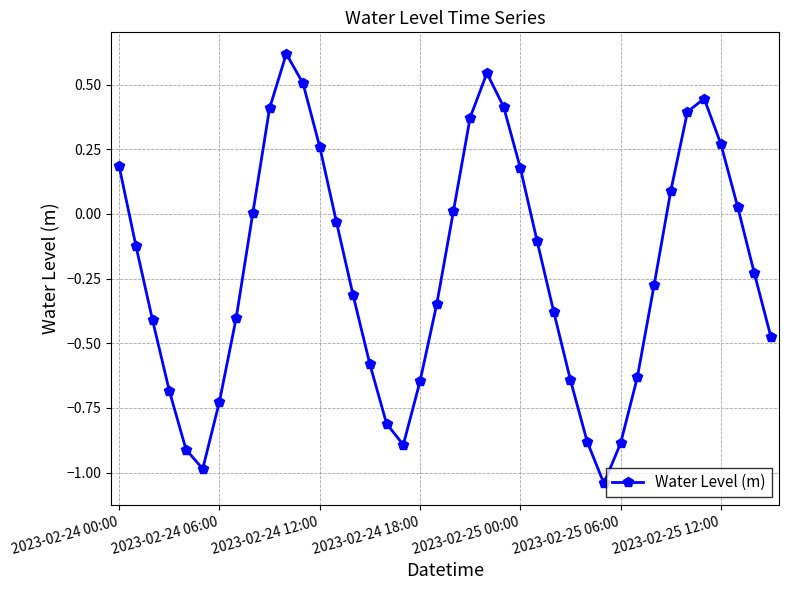

How many interior local peaks (higher than both neighbors) does the data have?

3